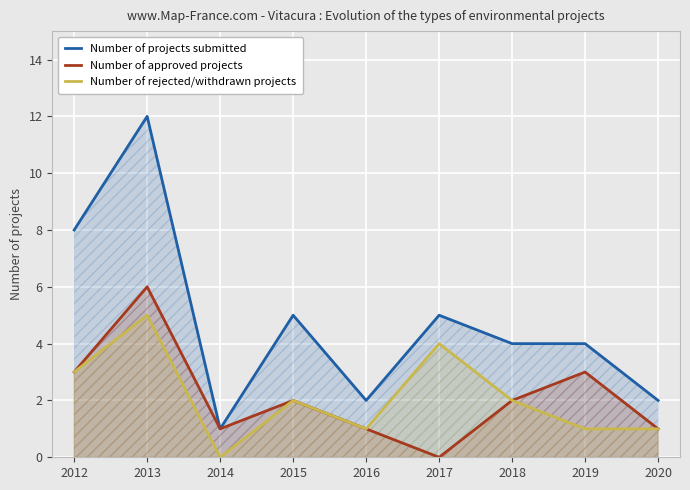

Is it true that Number of approved projects equals 3 at 2012?

True